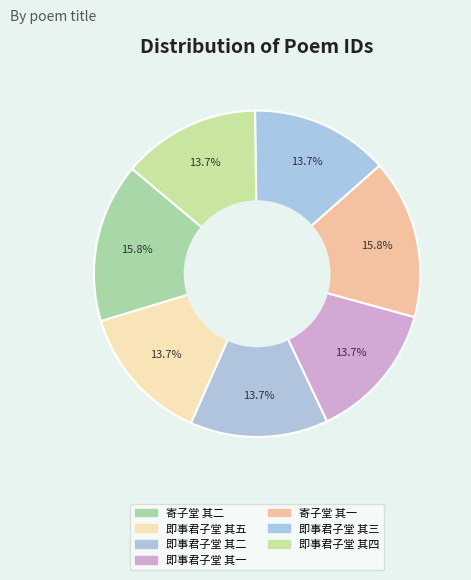

Between 即事君子堂 其二 and 即事君子堂 其三, which is larger?

即事君子堂 其二